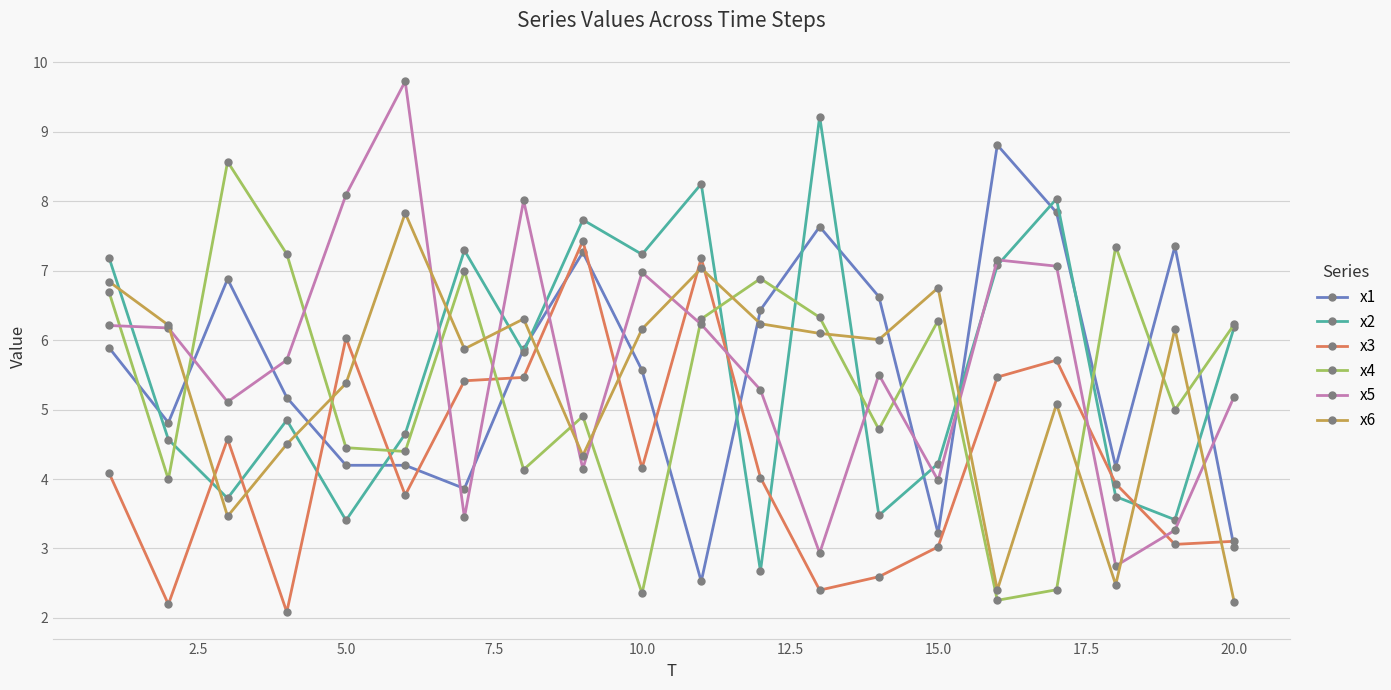

True or false: x2 has more than 2 interior local peaks.

True